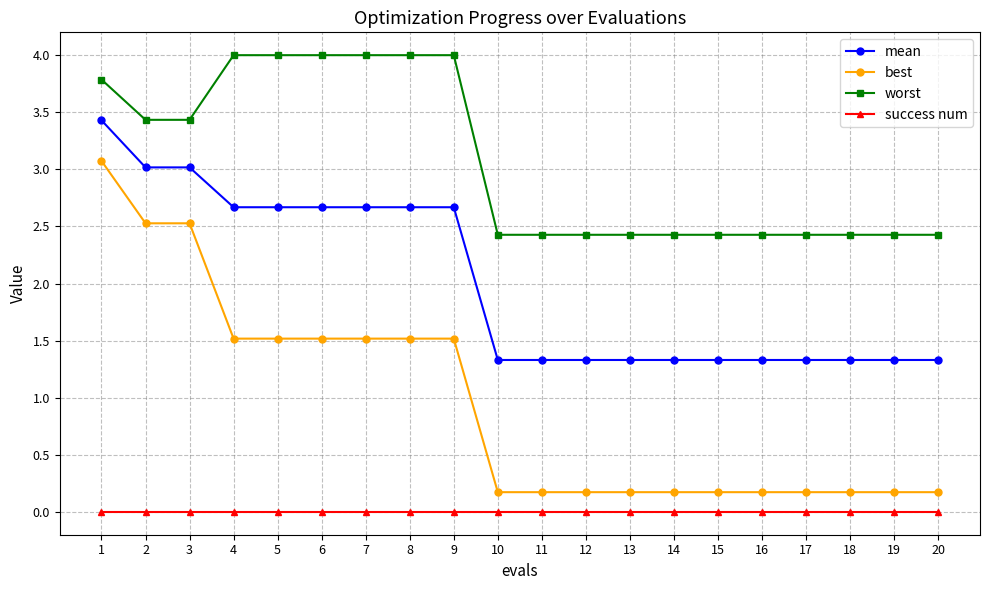

Rank the series by their average value, from highest to lowest.

worst, mean, best, success num